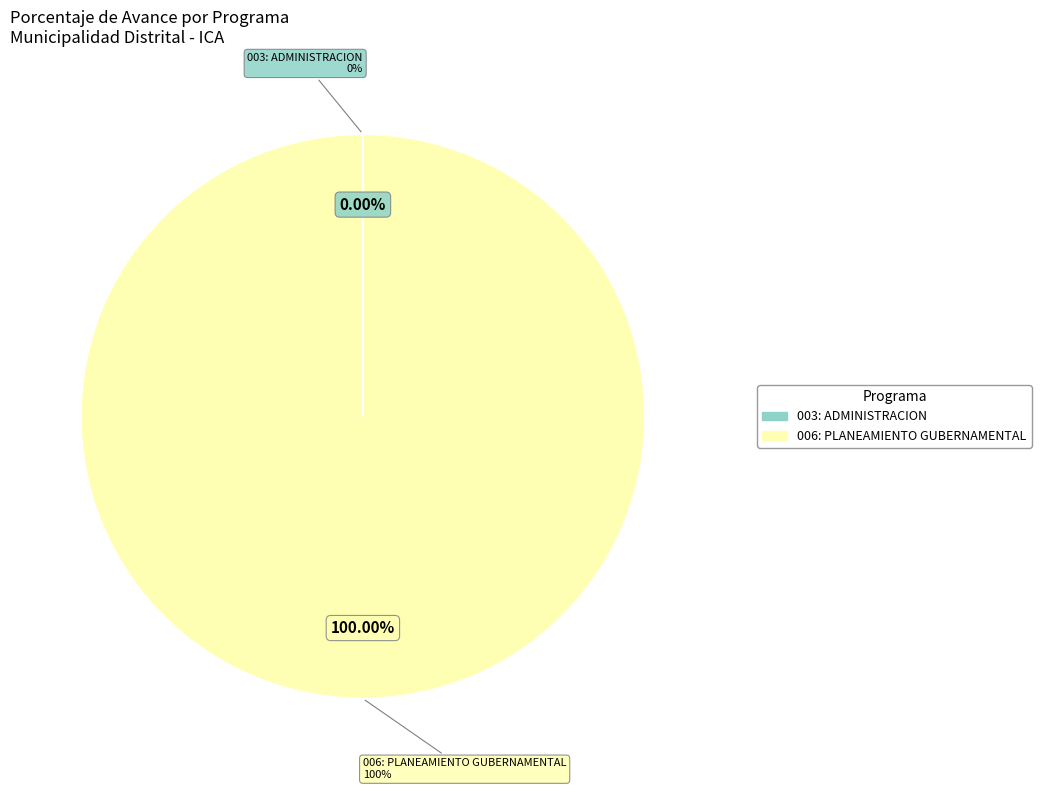

How much of the chart is everything except 003: ADMINISTRACION?

100.0%